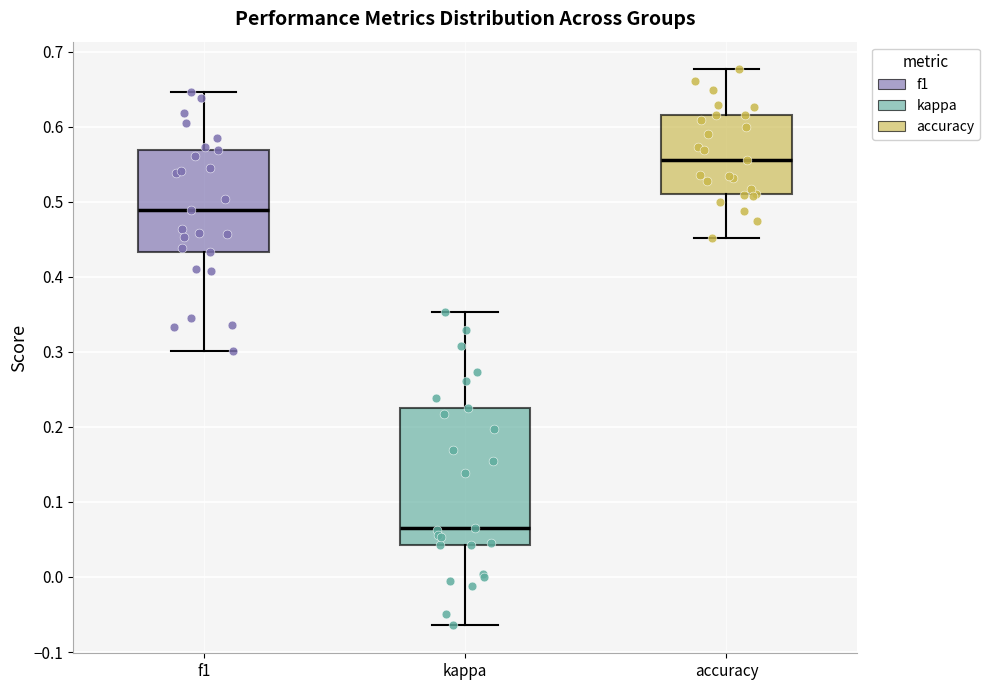

Where does the lower whisker of the box for f1 end on the y-axis? The values are not printed on the chart, so give them approximately, as read against the axis.

0.30